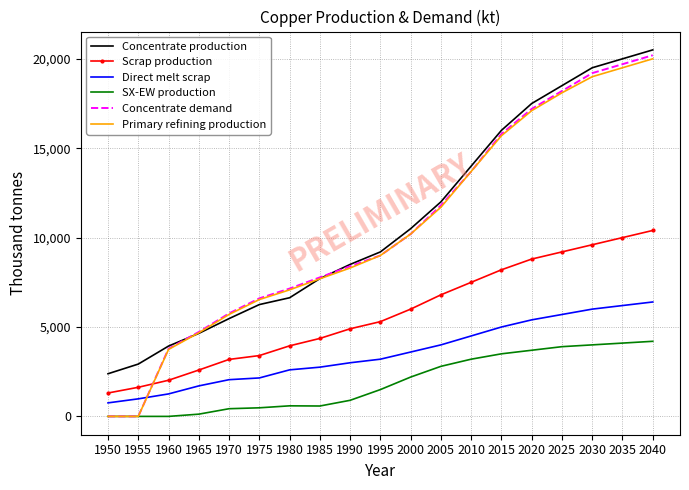

What is the lowest value of the Direct melt scrap series?

756.1